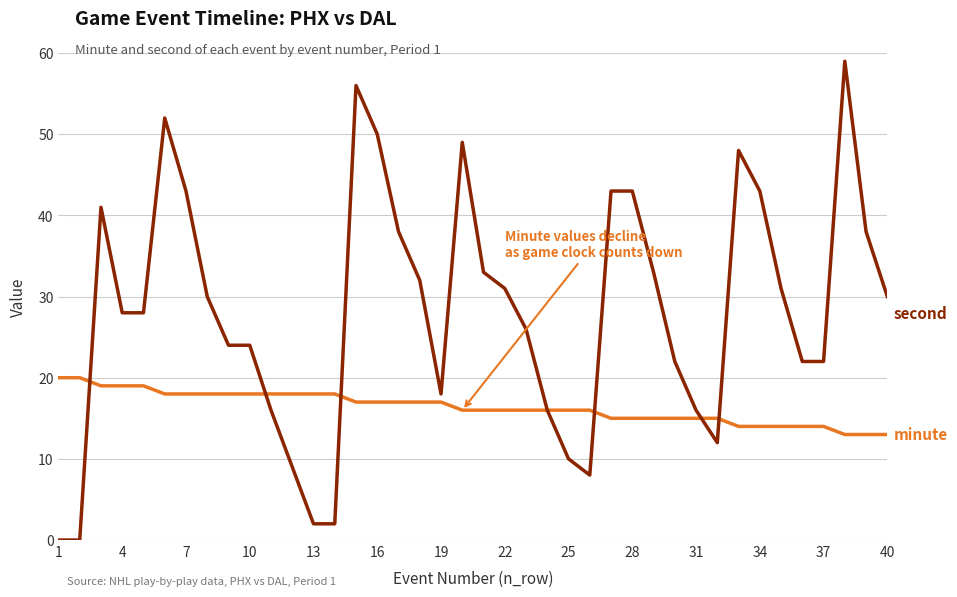

What is the maximum value shown in the chart?

59